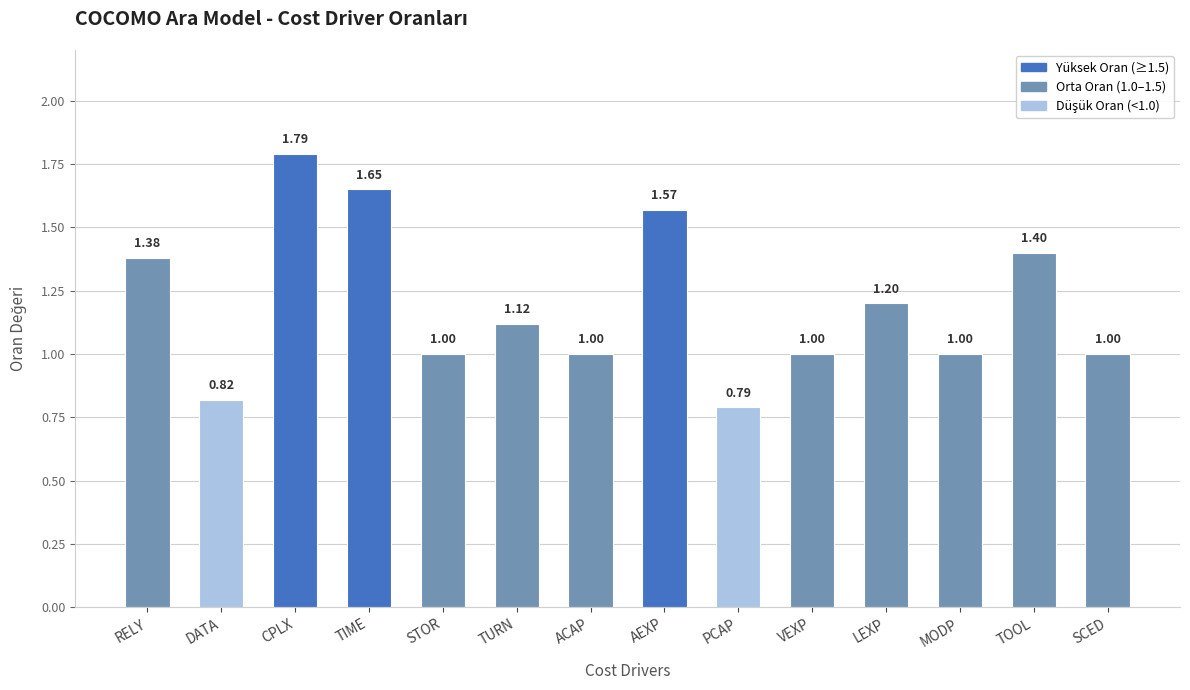

Where does the data first go above 1?

RELY